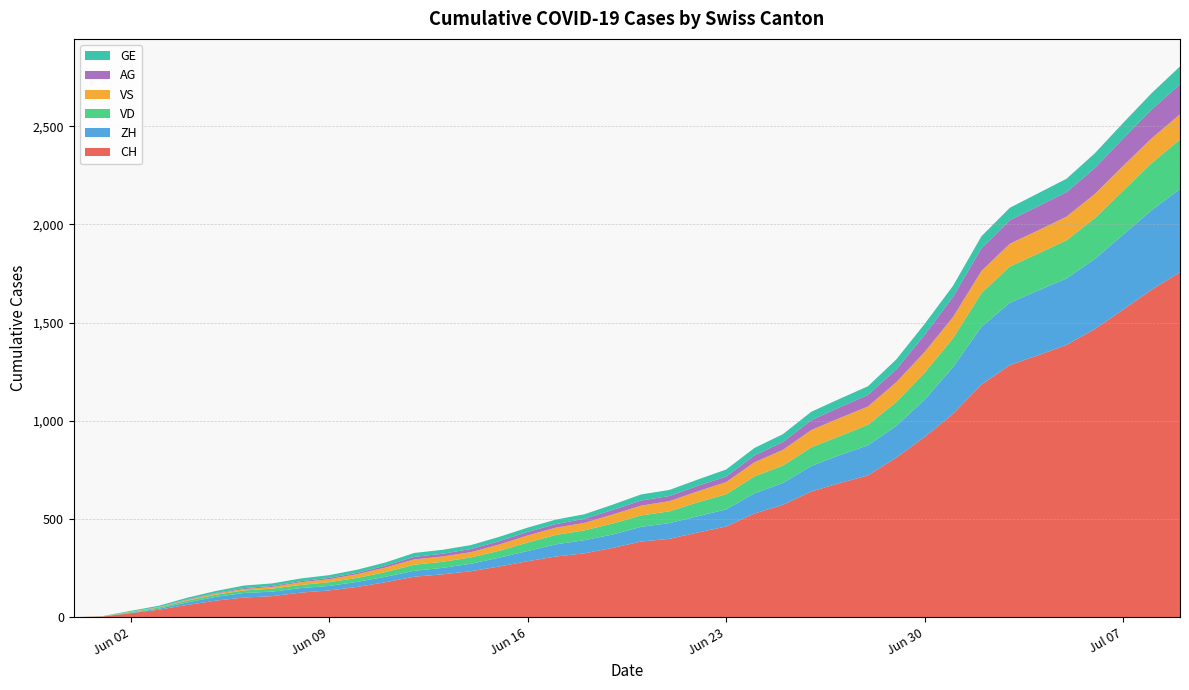

Reading left to right, transcribe all the data shown in this chart.

CH: 2020-05-31=0	2020-06-01=3	2020-06-02=20	2020-06-03=38	2020-06-04=62	2020-06-05=84	2020-06-06=100	2020-06-07=107	2020-06-08=125	2020-06-09=136	2020-06-10=154	2020-06-11=178	2020-06-12=206	2020-06-13=218	2020-06-14=234	2020-06-15=258	2020-06-16=285	2020-06-17=309	2020-06-18=325	2020-06-19=353	2020-06-20=385	2020-06-21=399	2020-06-22=431	2020-06-23=462	2020-06-24=528	2020-06-25=572	2020-06-26=640	2020-06-27=683	2020-06-28=722	2020-06-29=813	2020-06-30=918	2020-07-01=1036	2020-07-02=1185	2020-07-03=1284	2020-07-04=1334	2020-07-05=1387	2020-07-06=1468	2020-07-07=1567	2020-07-08=1668	2020-07-09=1757
ZH: 2020-05-31=0	2020-06-01=0	2020-06-02=2	2020-06-03=5	2020-06-04=13	2020-06-05=19	2020-06-06=23	2020-06-07=23	2020-06-08=23	2020-06-09=23	2020-06-10=26	2020-06-11=28	2020-06-12=30	2020-06-13=33	2020-06-14=38	2020-06-15=45	2020-06-16=52	2020-06-17=62	2020-06-18=67	2020-06-19=68	2020-06-20=75	2020-06-21=80	2020-06-22=83	2020-06-23=87	2020-06-24=103	2020-06-25=111	2020-06-26=130	2020-06-27=142	2020-06-28=153	2020-06-29=162	2020-06-30=190	2020-07-01=238	2020-07-02=294	2020-07-03=317	2020-07-04=330	2020-07-05=338	2020-07-06=357	2020-07-07=382	2020-07-08=405	2020-07-09=424
VD: 2020-05-31=0	2020-06-01=0	2020-06-02=4	2020-06-03=6	2020-06-04=9	2020-06-05=11	2020-06-06=13	2020-06-07=15	2020-06-08=16	2020-06-09=19	2020-06-10=20	2020-06-11=24	2020-06-12=31	2020-06-13=31	2020-06-14=32	2020-06-15=35	2020-06-16=43	2020-06-17=48	2020-06-18=50	2020-06-19=56	2020-06-20=58	2020-06-21=60	2020-06-22=71	2020-06-23=77	2020-06-24=86	2020-06-25=89	2020-06-26=95	2020-06-27=97	2020-06-28=105	2020-06-29=121	2020-06-30=138	2020-07-01=147	2020-07-02=172	2020-07-03=185	2020-07-04=188	2020-07-05=195	2020-07-06=208	2020-07-07=224	2020-07-08=240	2020-07-09=252
VS: 2020-05-31=0	2020-06-01=1	2020-06-02=2	2020-06-03=2	2020-06-04=4	2020-06-05=6	2020-06-06=7	2020-06-07=9	2020-06-08=14	2020-06-09=15	2020-06-10=19	2020-06-11=23	2020-06-12=27	2020-06-13=27	2020-06-14=27	2020-06-15=32	2020-06-16=36	2020-06-17=37	2020-06-18=38	2020-06-19=46	2020-06-20=50	2020-06-21=52	2020-06-22=56	2020-06-23=62	2020-06-24=72	2020-06-25=80	2020-06-26=88	2020-06-27=92	2020-06-28=93	2020-06-29=101	2020-06-30=105	2020-07-01=108	2020-07-02=112	2020-07-03=116	2020-07-04=118	2020-07-05=120	2020-07-06=123	2020-07-07=126	2020-07-08=126	2020-07-09=128
AG: 2020-05-31=0	2020-06-01=0	2020-06-02=0	2020-06-03=1	2020-06-04=3	2020-06-05=3	2020-06-06=5	2020-06-07=5	2020-06-08=5	2020-06-09=7	2020-06-10=7	2020-06-11=10	2020-06-12=13	2020-06-13=14	2020-06-14=16	2020-06-15=17	2020-06-16=18	2020-06-17=18	2020-06-18=21	2020-06-19=23	2020-06-20=26	2020-06-21=26	2020-06-22=28	2020-06-23=28	2020-06-24=35	2020-06-25=40	2020-06-26=50	2020-06-27=55	2020-06-28=59	2020-06-29=65	2020-06-30=88	2020-07-01=103	2020-07-02=116	2020-07-03=120	2020-07-04=123	2020-07-05=125	2020-07-06=132	2020-07-07=140	2020-07-08=147	2020-07-09=153
GE: 2020-05-31=0	2020-06-01=1	2020-06-02=4	2020-06-03=6	2020-06-04=8	2020-06-05=10	2020-06-06=13	2020-06-07=13	2020-06-08=14	2020-06-09=14	2020-06-10=16	2020-06-11=16	2020-06-12=20	2020-06-13=20	2020-06-14=20	2020-06-15=22	2020-06-16=22	2020-06-17=23	2020-06-18=23	2020-06-19=27	2020-06-20=31	2020-06-21=31	2020-06-22=32	2020-06-23=36	2020-06-24=38	2020-06-25=40	2020-06-26=43	2020-06-27=43	2020-06-28=44	2020-06-29=51	2020-06-30=55	2020-07-01=56	2020-07-02=61	2020-07-03=63	2020-07-04=66	2020-07-05=68	2020-07-06=75	2020-07-07=79	2020-07-08=83	2020-07-09=91